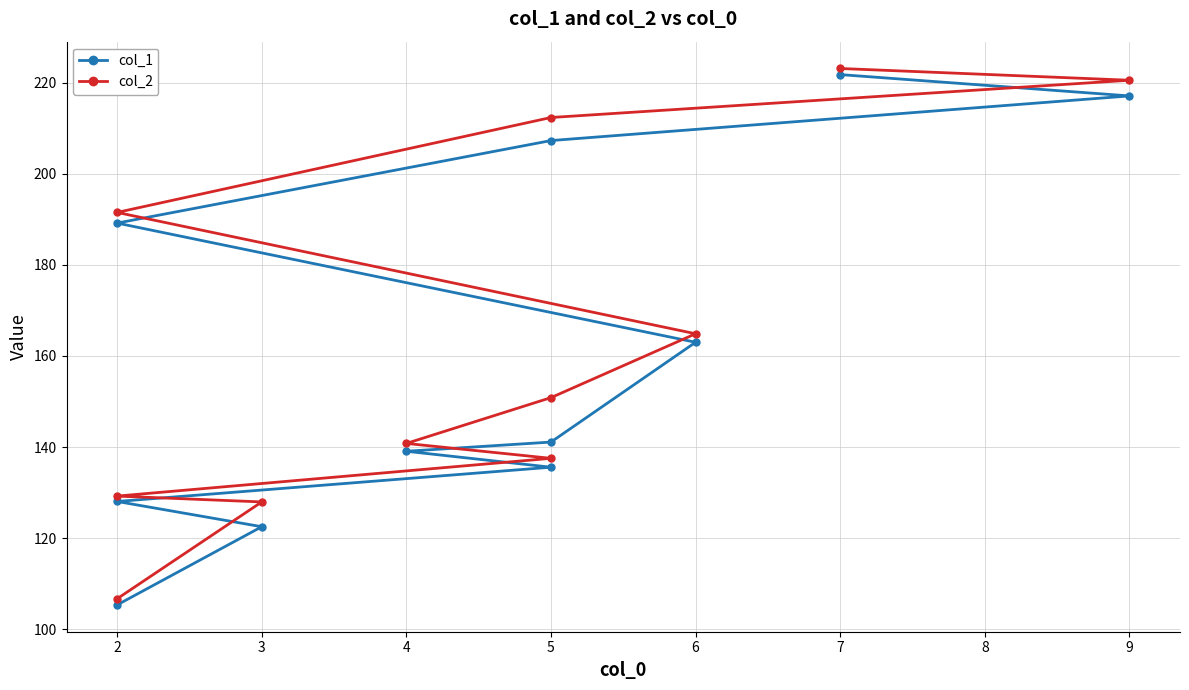

What is the sum of the col_1 values at 5 and 7?

429.0